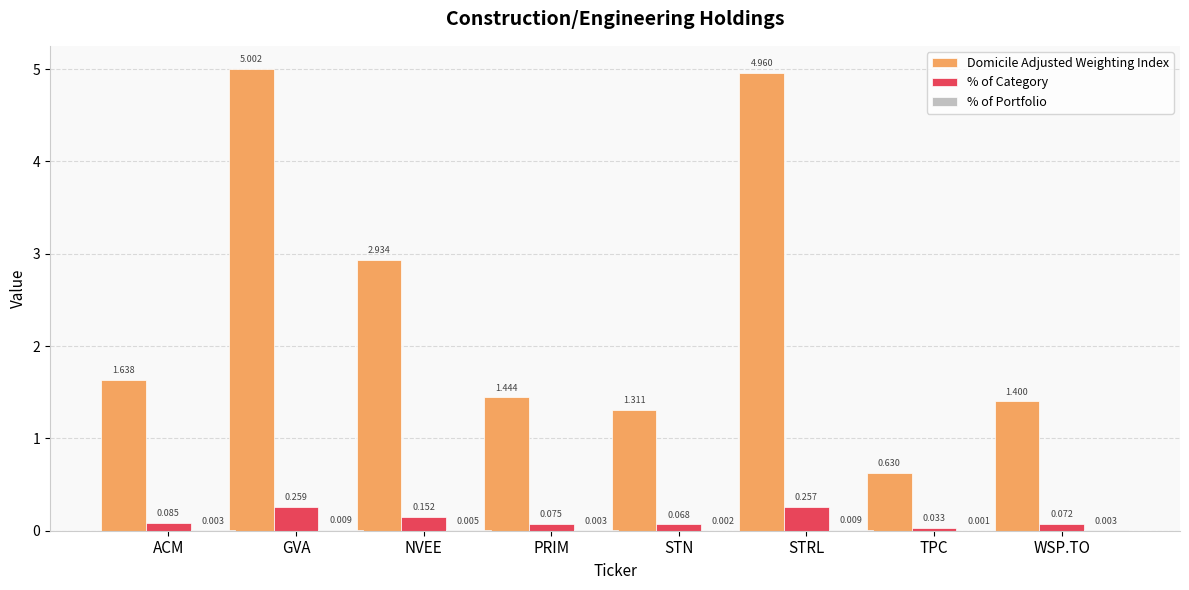

Which series changed the most between STN and STRL?

Domicile Adjusted Weighting Index